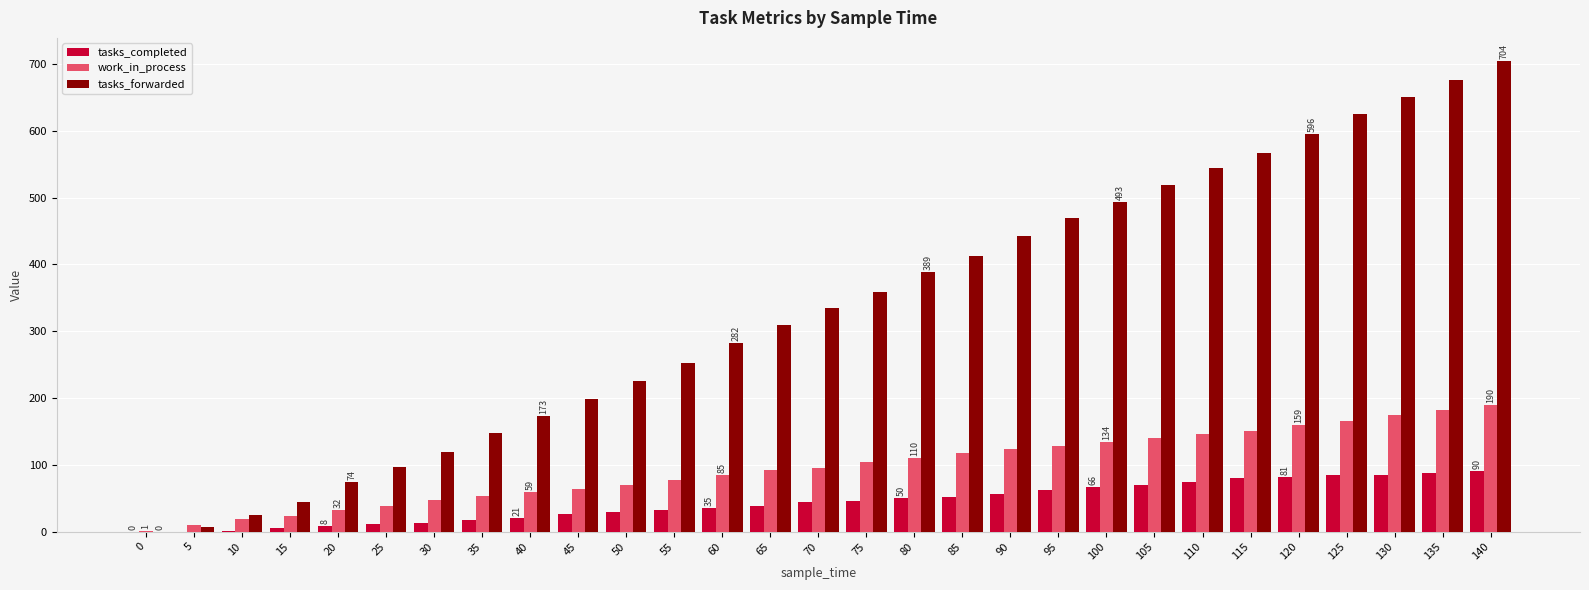

The value of tasks_completed at 90 is 57. True or false?

True